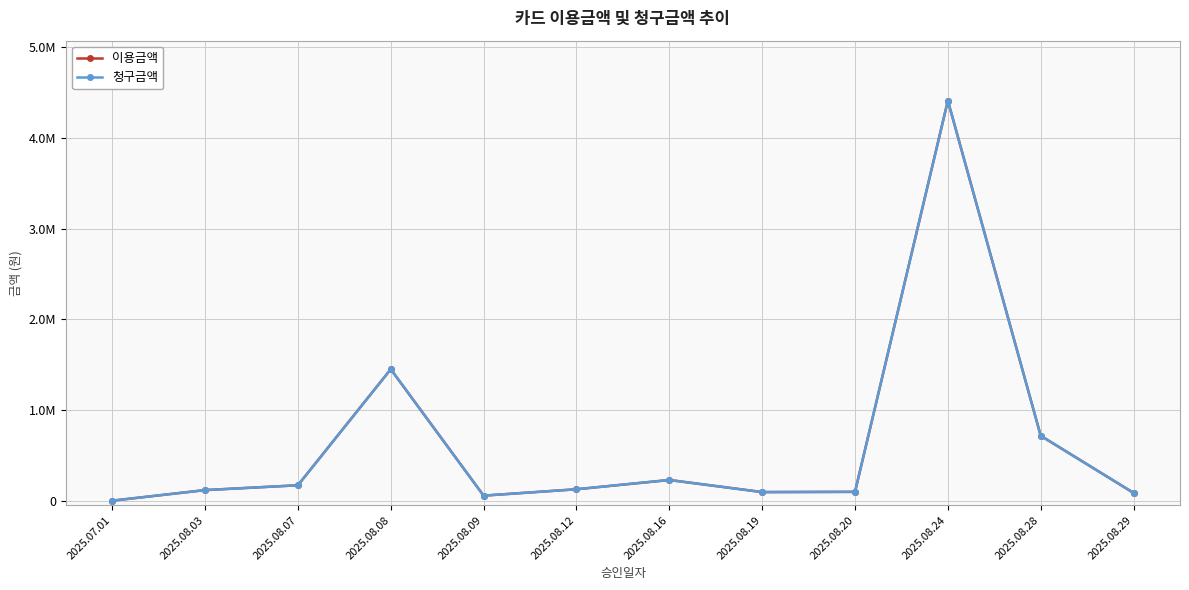

Is this an area chart (filled region under the line)?

No